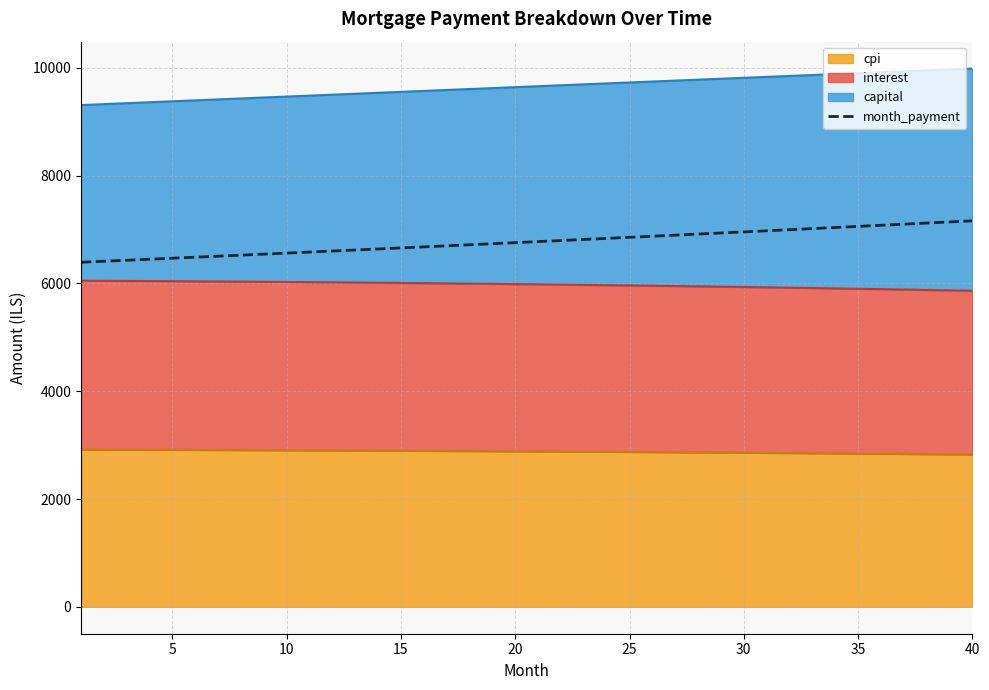

True or false: the data has more than 2 interior local peaks.

False